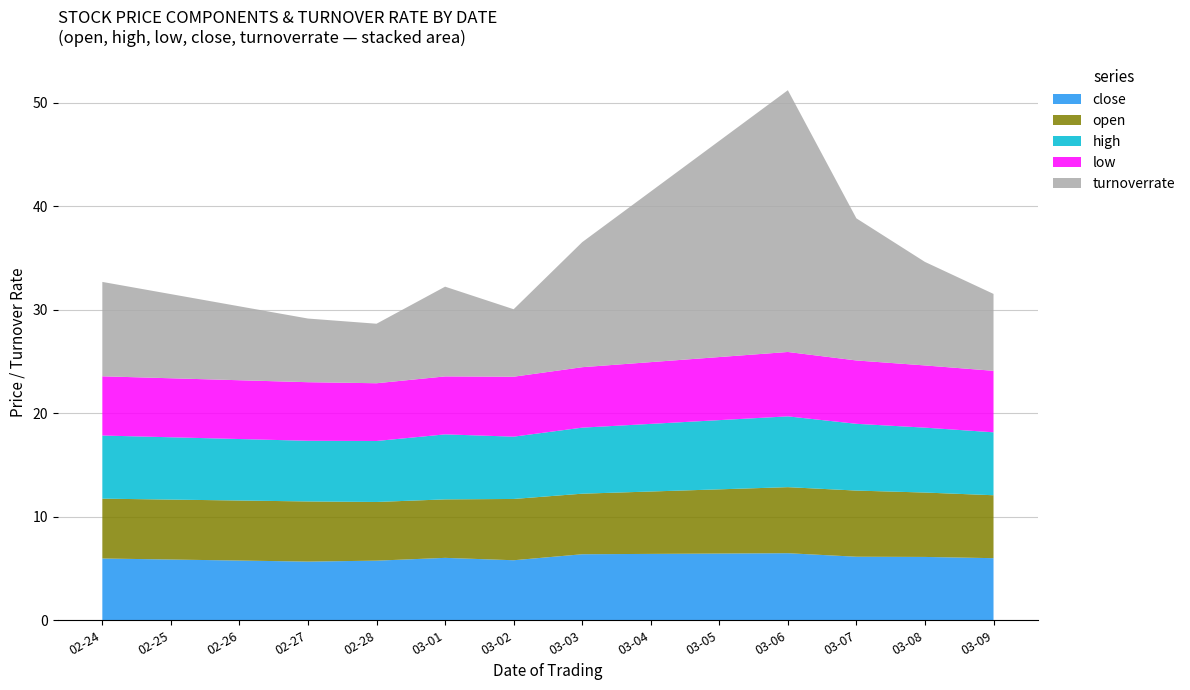

Reading left to right, what are all the values shown in this chart?

close: 6.0	5.7	5.8	6.0	5.8	6.4	6.5	6.1	6.1	6.0
open: 5.8	5.8	5.7	5.7	5.9	5.8	6.4	6.4	6.2	6.1
high: 6.1	5.9	5.9	6.3	6.0	6.4	6.8	6.5	6.3	6.1
low: 5.7	5.7	5.6	5.6	5.8	5.8	6.2	6.1	6.0	5.9
turnoverrate: 9.1	6.2	5.8	8.7	6.5	12.1	25.3	13.7	10.0	7.4